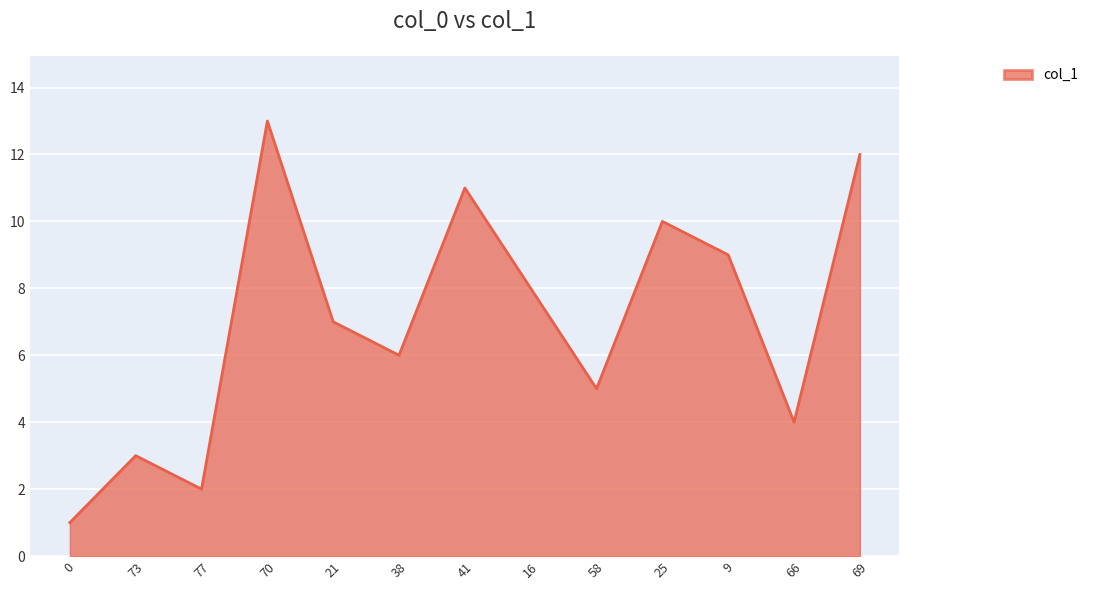

The chart shows a value of 8 at 38. True or false?

False